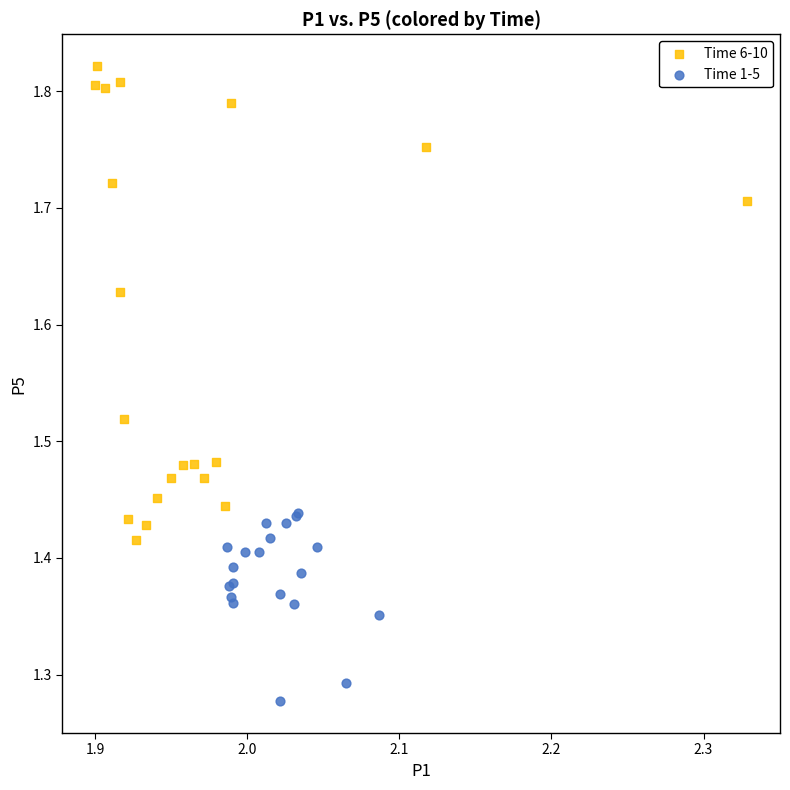

Which series has the widest spread of Y values?

Time 6-10